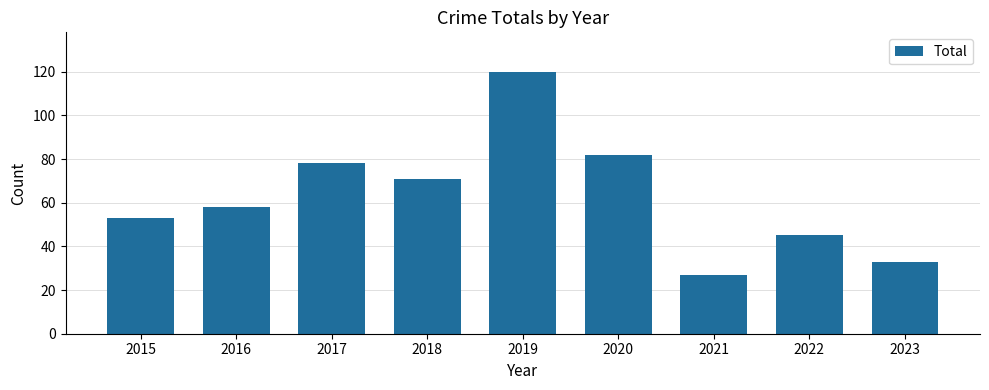

Reading right to left, list all the values displayed in this chart.

33	45	27	82	120	71	78	58	53